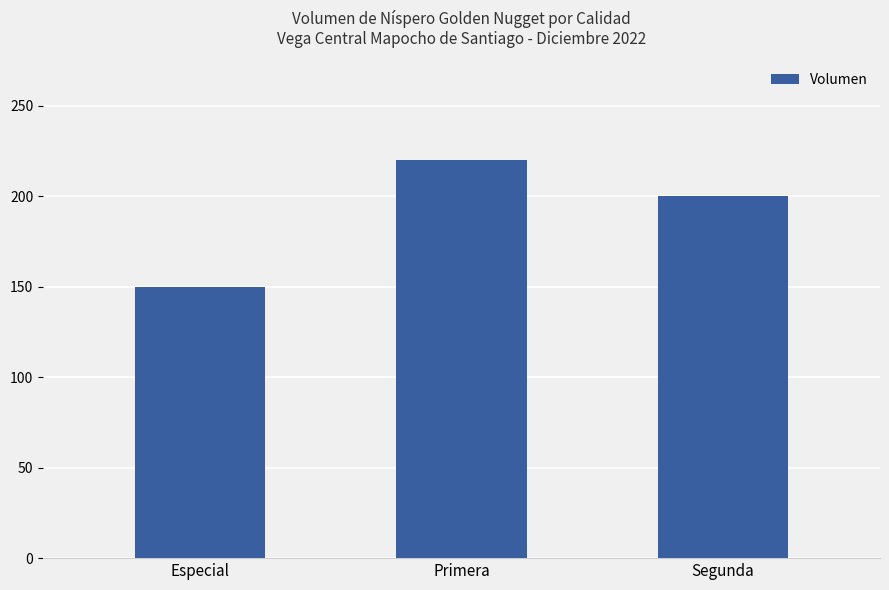

Which label corresponds to the smallest value in the chart?

Especial